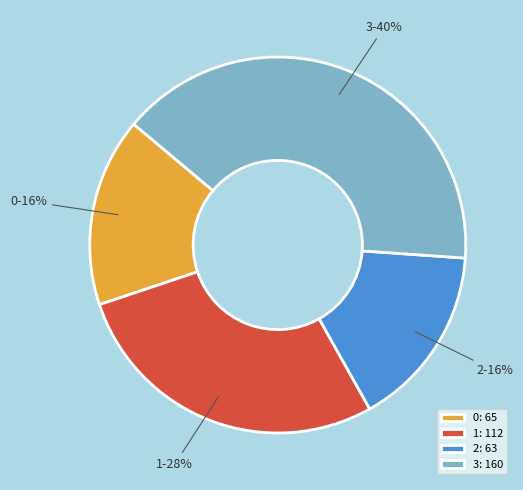

Is 0 the majority of the pie?

No